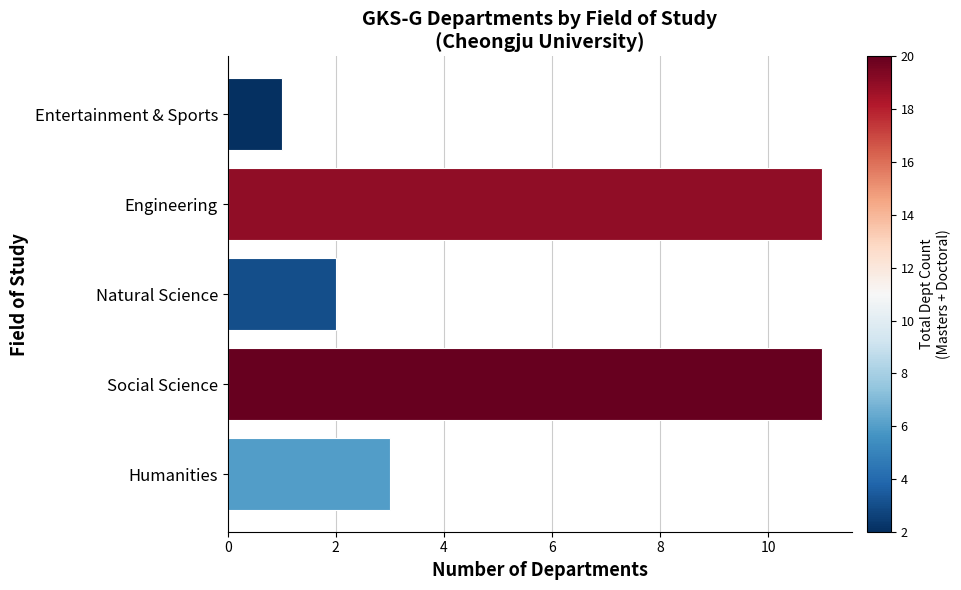

What is the greatest value displayed?

11